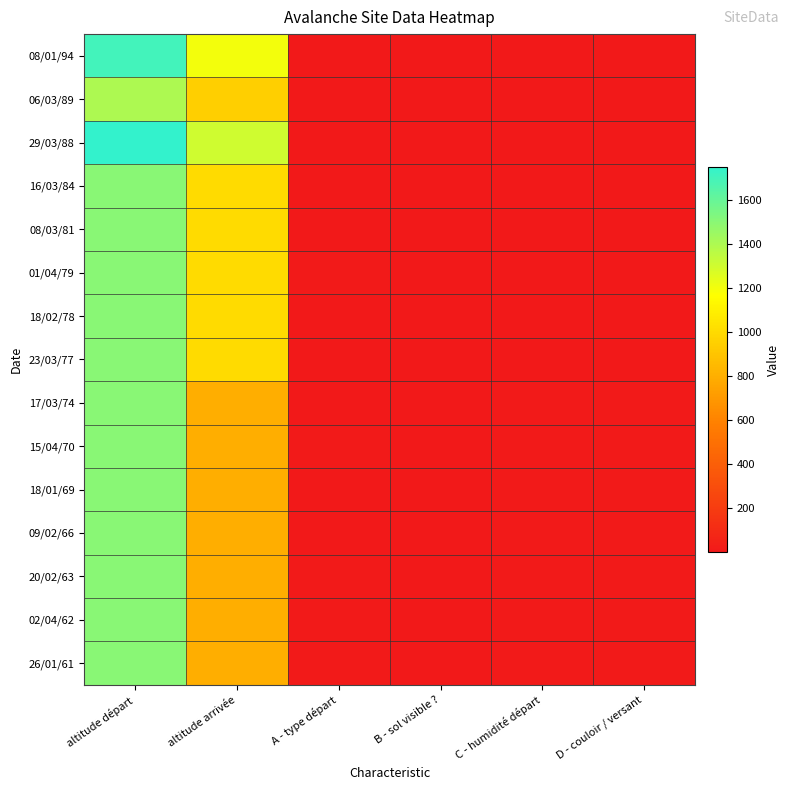

Which series has the largest range (max minus min)?

29/03/88